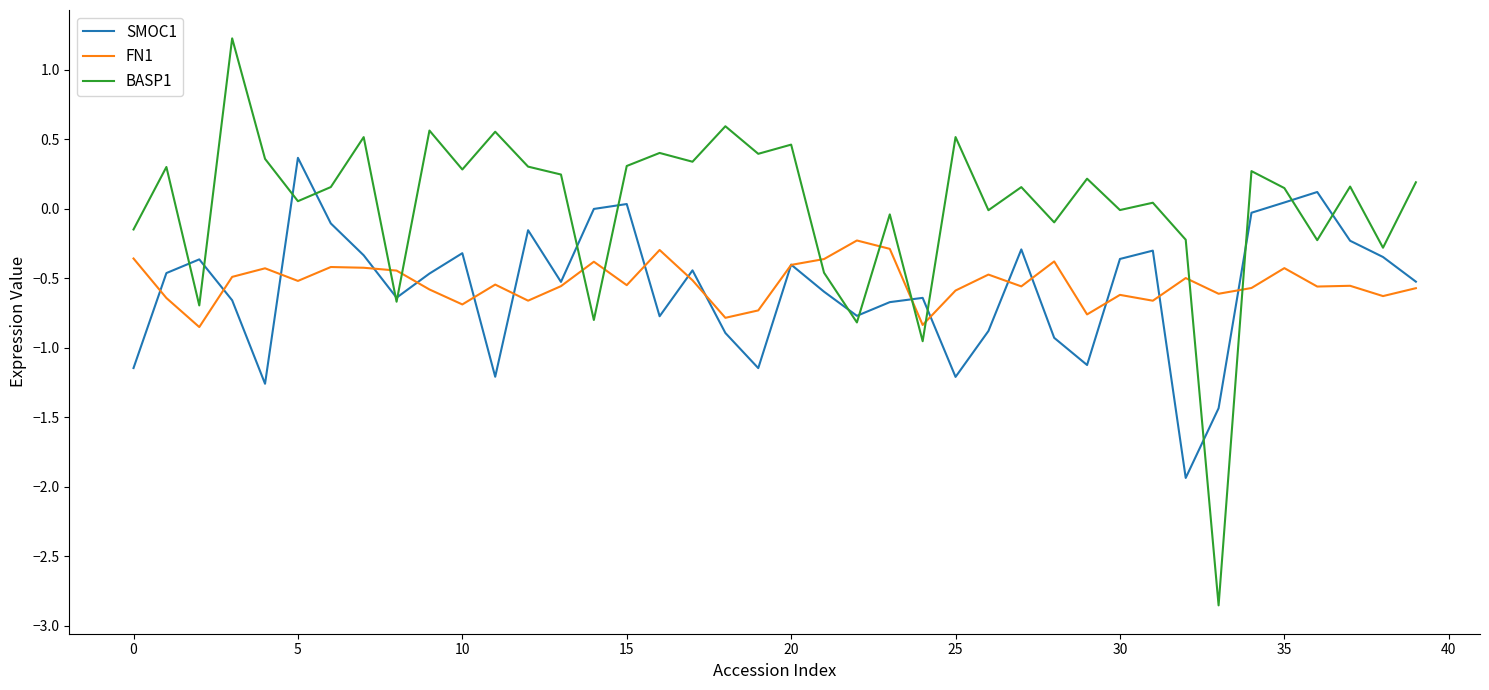

After their last crossing, which series has the higher values: FN1 or BASP1?

BASP1